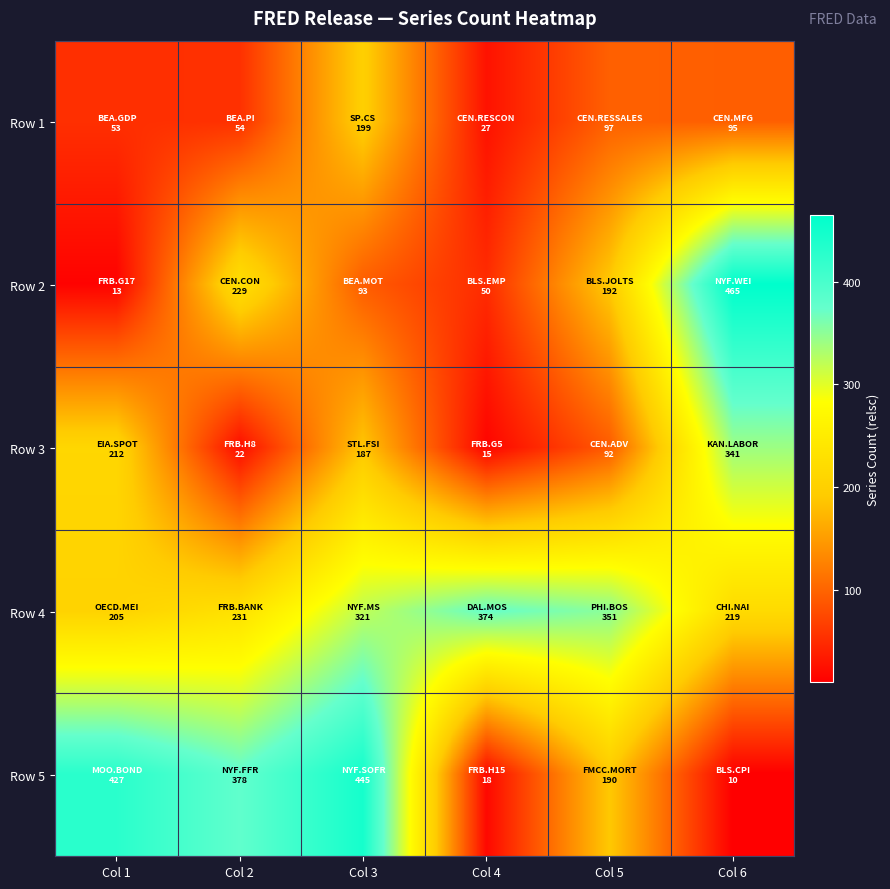

At Col 4, list the series in order from smallest to largest.

Row 3, Row 5, Row 1, Row 2, Row 4